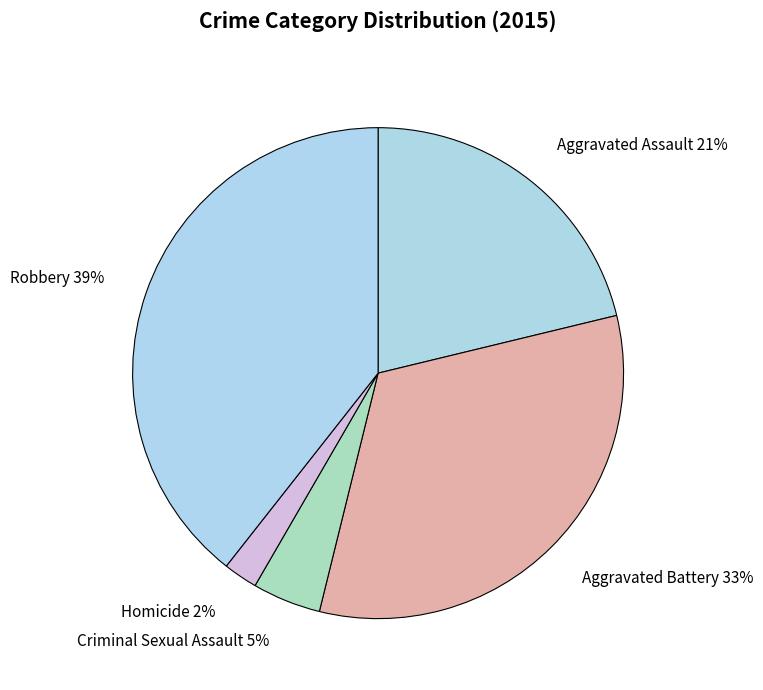

To the nearest percent, what is the difference between the largest and smallest slice percentages?

37%